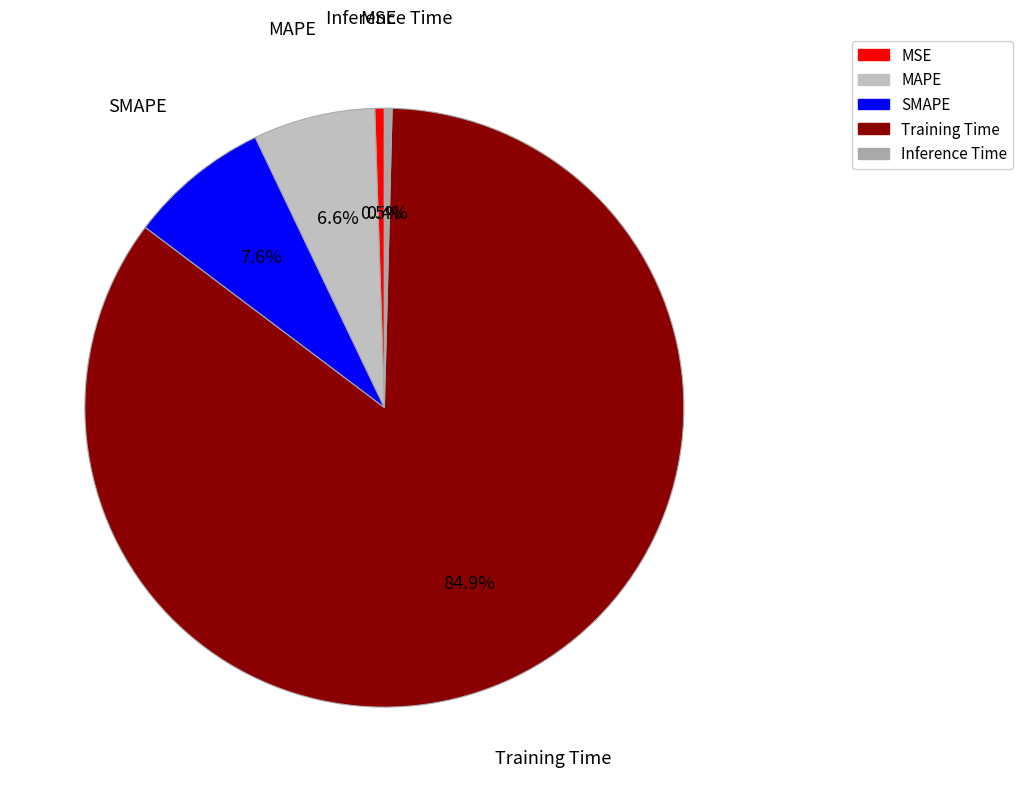

What is the largest slice in the pie chart?

Training Time